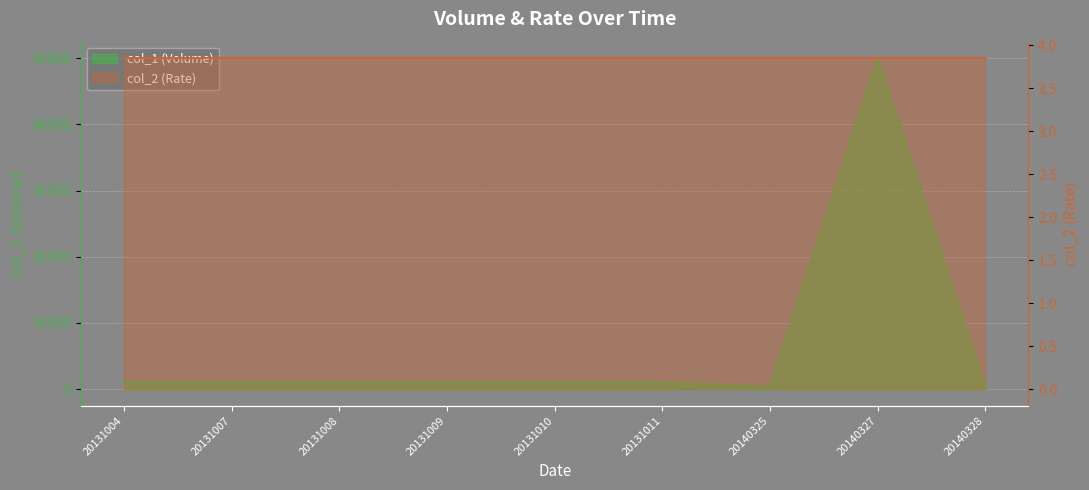

Reading left to right, extract all data points from this chart.

20131004=1000	20131007=1000	20131008=1000	20131009=1000	20131010=1000	20131011=1000	20140325=400	20140327=50000	20140328=400